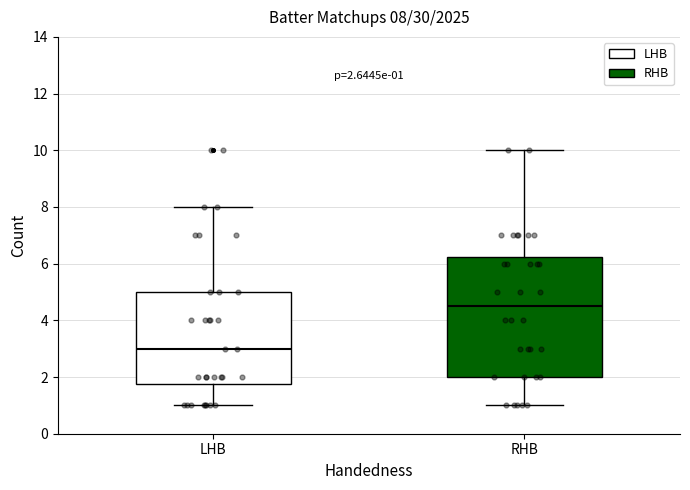

Which box is the tallest, from its lower edge to its upper edge?

RHB